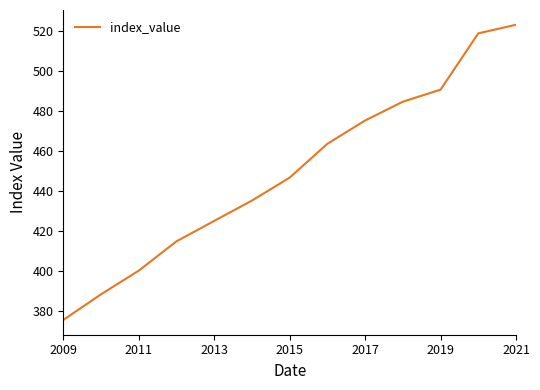

What is the difference between the maximum and minimum values?

147.6